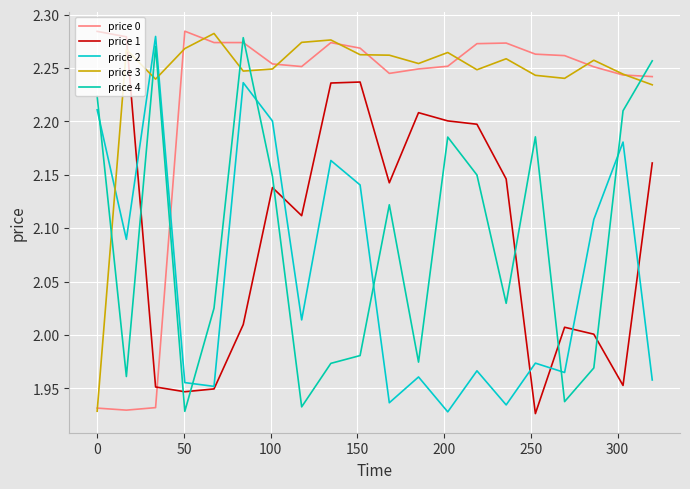

Does the chart have visible grid lines?

Yes